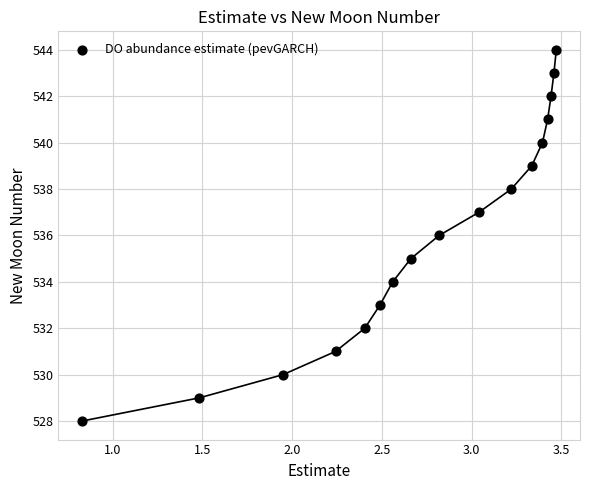

What is the range of Y values (max minus min)?

16